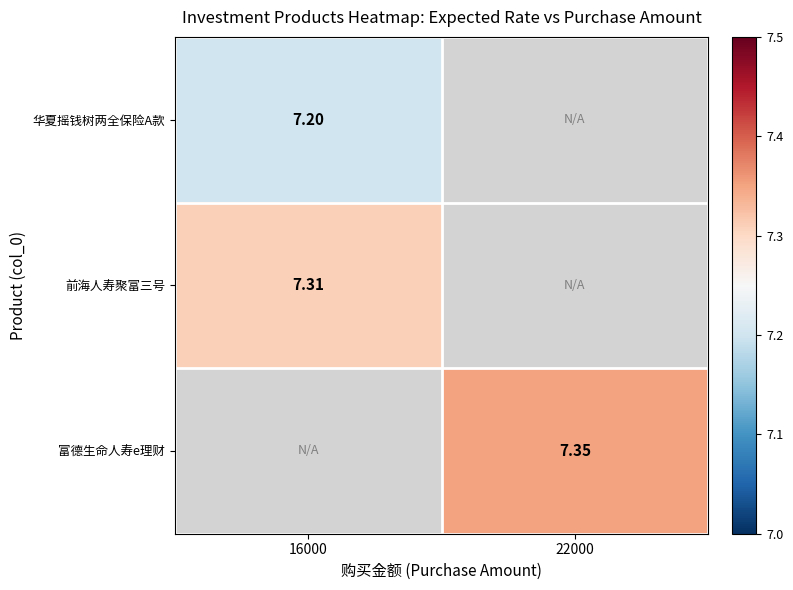

True or false: 富德生命人寿e理财 has a value of 2.7 at 22000.

False